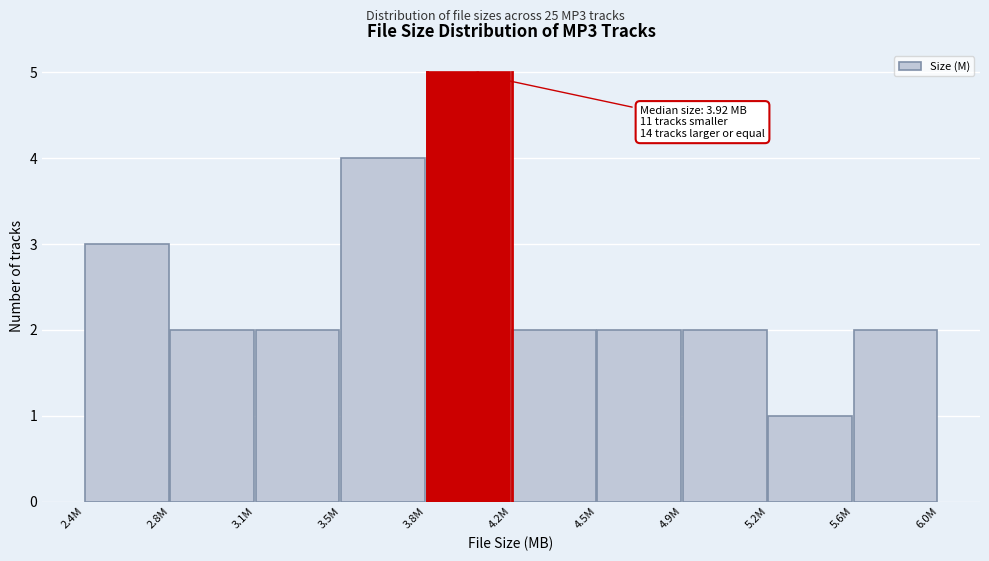

Reading right to left, list all the values displayed in this chart.

5.6M=2	5.2M=1	4.9M=2	4.5M=2	4.2M=2	3.8M=5	3.5M=4	3.1M=2	2.8M=2	2.4M=3